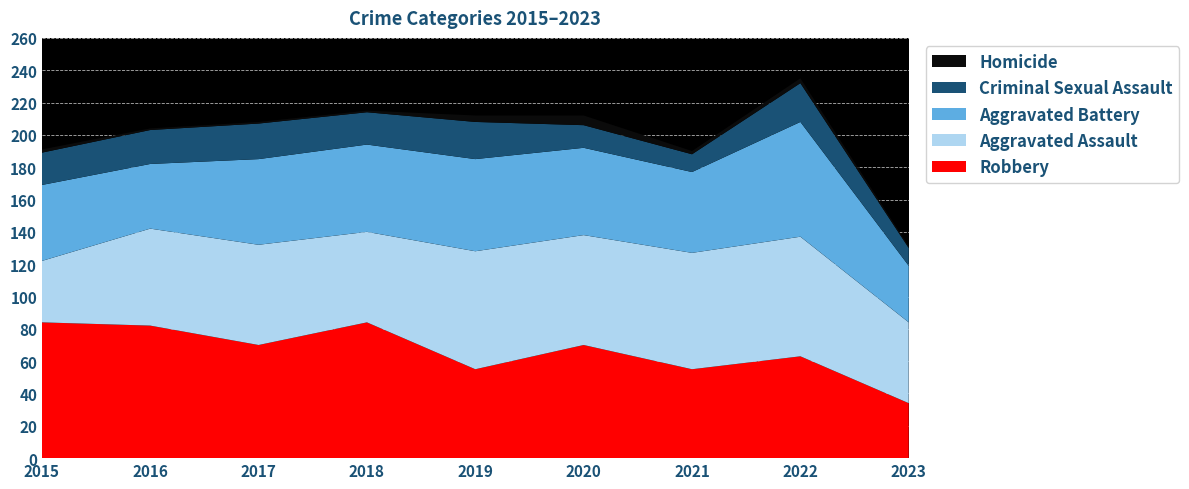

Reading left to right, what are all the values shown in this chart?

Robbery: 84	82	70	84	55	70	55	63	34
Aggravated Assault: 38	60	62	56	73	68	72	74	50
Aggravated Battery: 47	40	53	54	57	54	50	71	35
Criminal Sexual Assault: 20	21	22	20	23	14	11	24	11
Homicide: 2	1	1	1	4	6	2	3	1